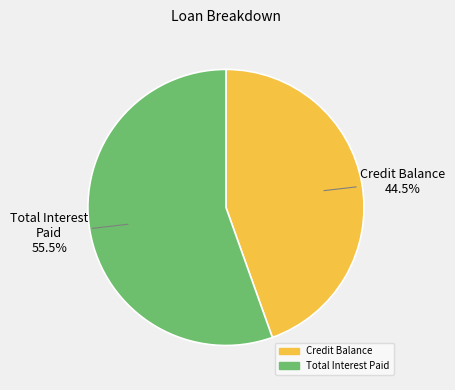

Count the number of slices in the pie.

2